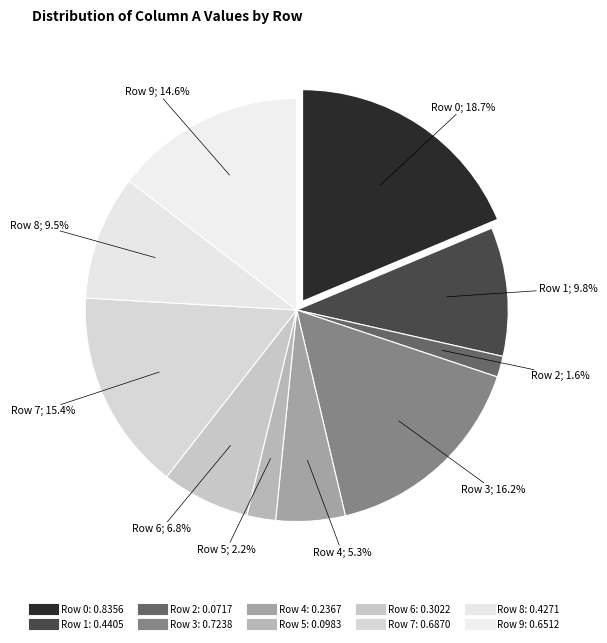

To the nearest percent, what is the combined percentage of Row 1 and Row 3?

26%